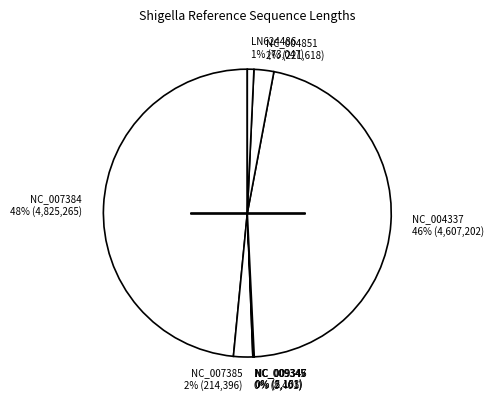

To the nearest percent, what is the average slice percentage?

12%